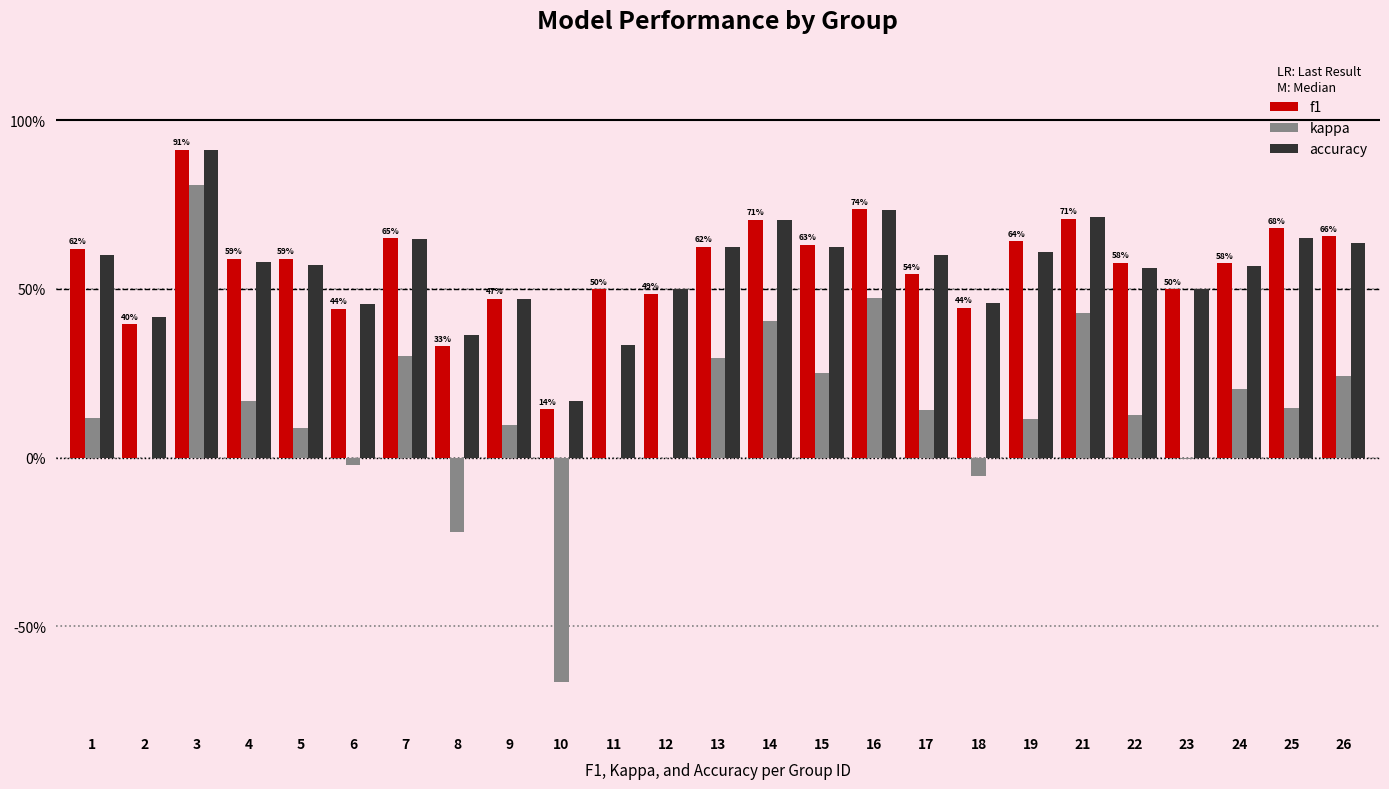

Which series changed the most between 19 and 22?

f1